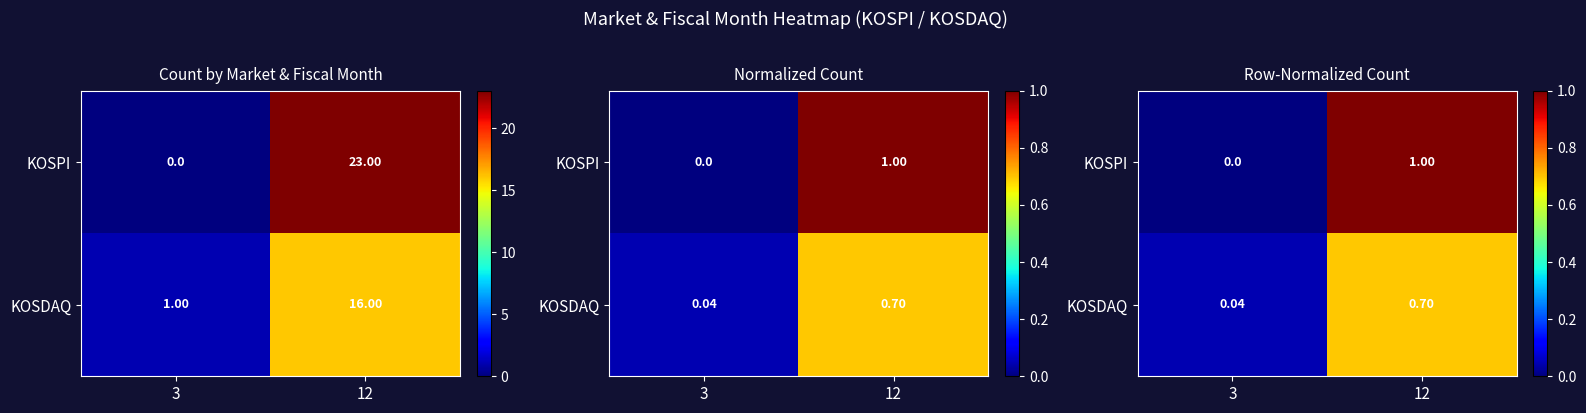

What is the difference between the KOSDAQ values at 3 and 12?

0.7